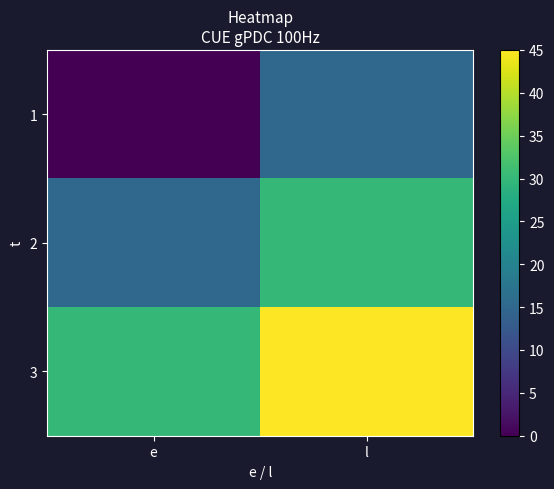

Reading left to right, list all the values displayed in this chart.

1: e=0	l=15
2: e=15	l=30
3: e=30	l=45